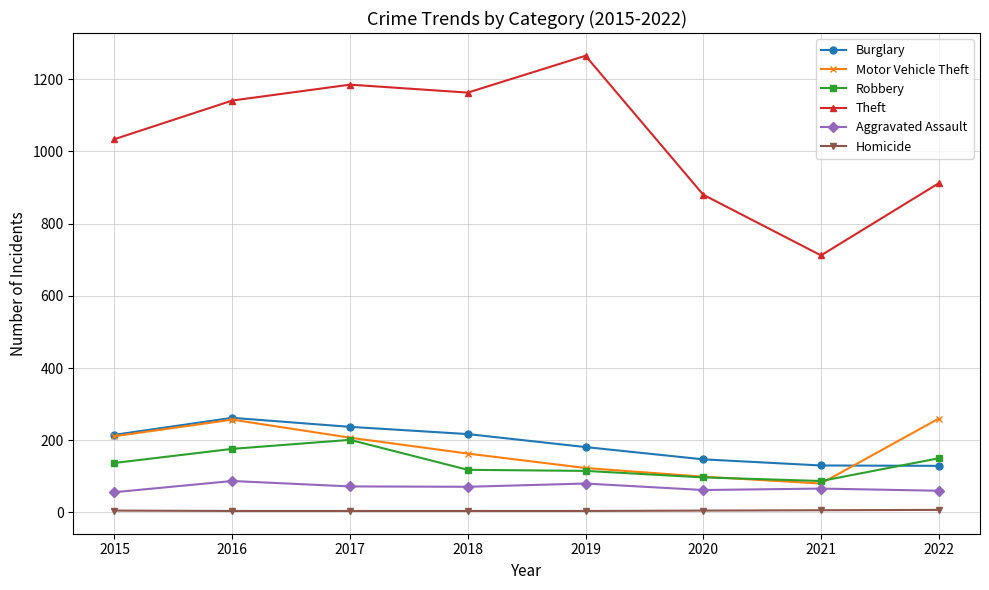

What is the lowest value of the Burglary series?

129